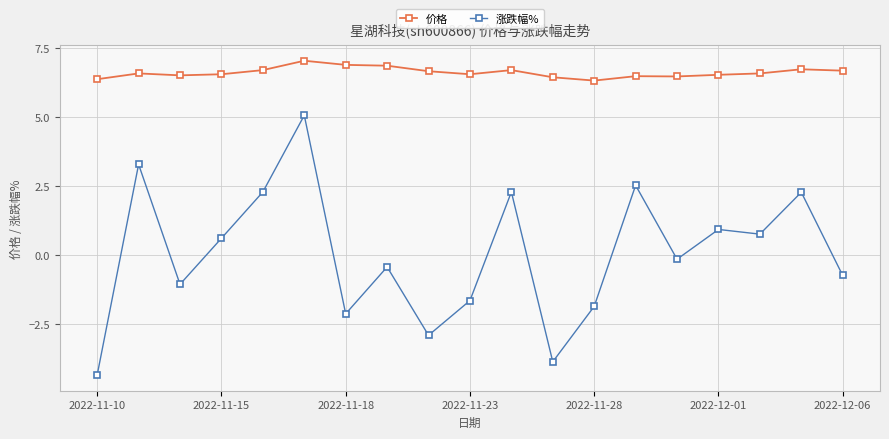

List the series in order of their overall mean, lowest first.

涨跌幅%, 价格